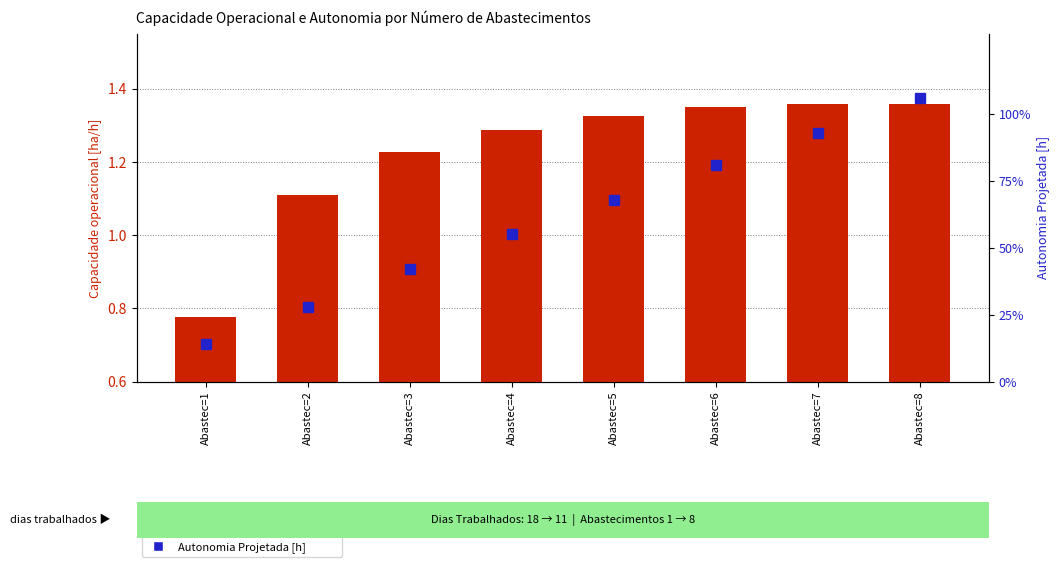

Reading left to right, extract all data points from this chart.

Capacidade operacional [ha/h]: Abastec=1=0.8	Abastec=2=1.1	Abastec=3=1.2	Abastec=4=1.3	Abastec=5=1.3	Abastec=6=1.3	Abastec=7=1.4	Abastec=8=1.4
Autonomia Projetada [h]: Abastec=1=0.1	Abastec=2=0.3	Abastec=3=0.4	Abastec=4=0.6	Abastec=5=0.7	Abastec=6=0.8	Abastec=7=0.9	Abastec=8=1.1